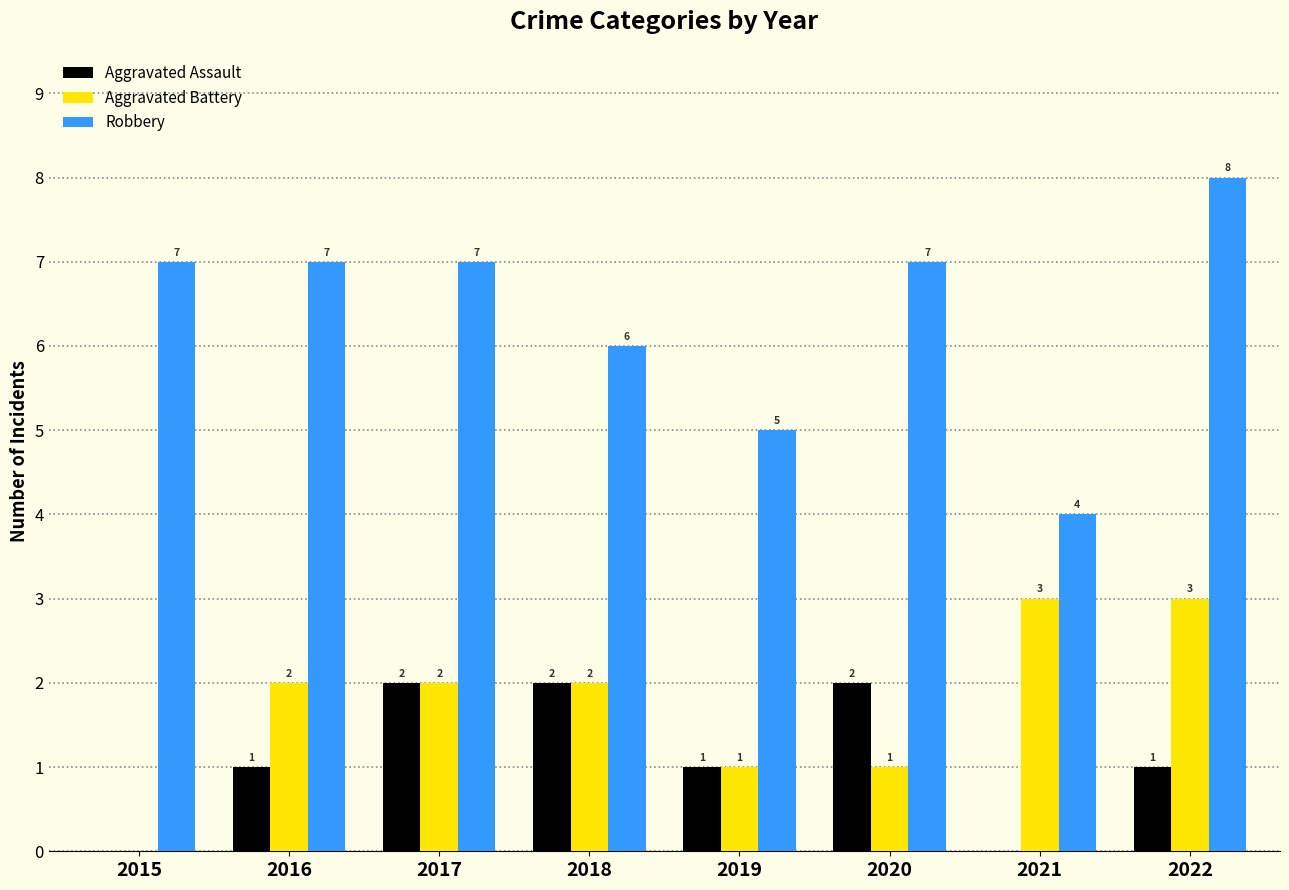

The Aggravated Assault series shows 0 at 2021. True or false?

True